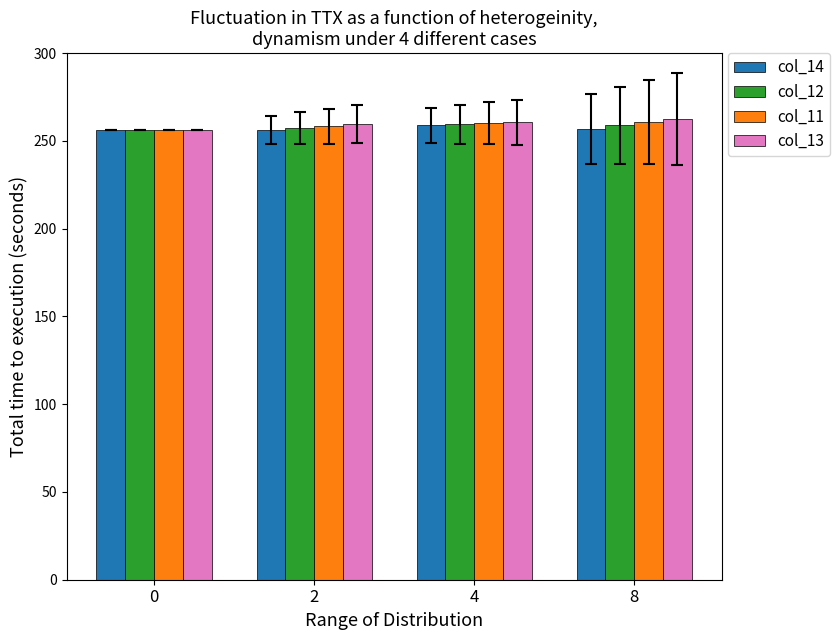

The value of col_13 at 0 is 438.7. True or false?

False